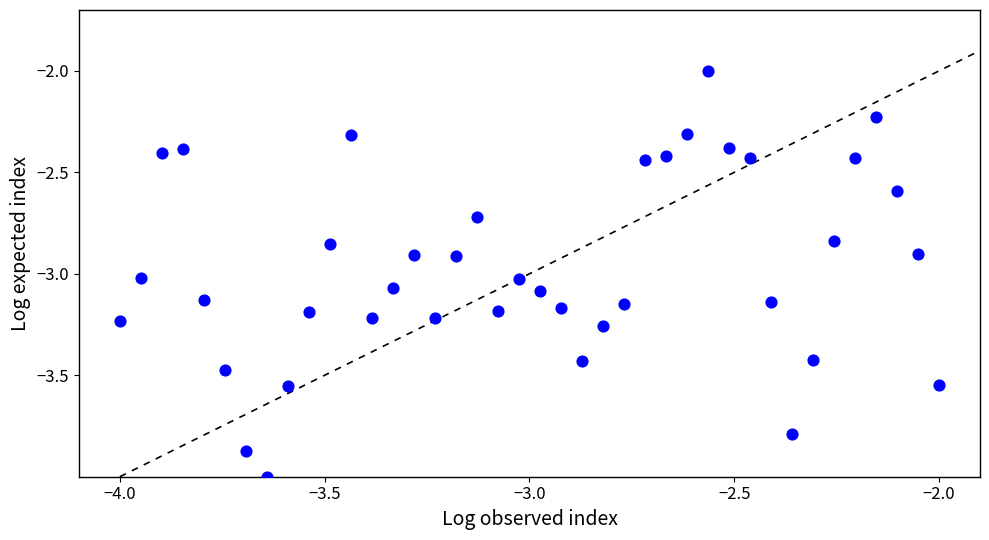

What is the range of Y values (max minus min)?

2.0